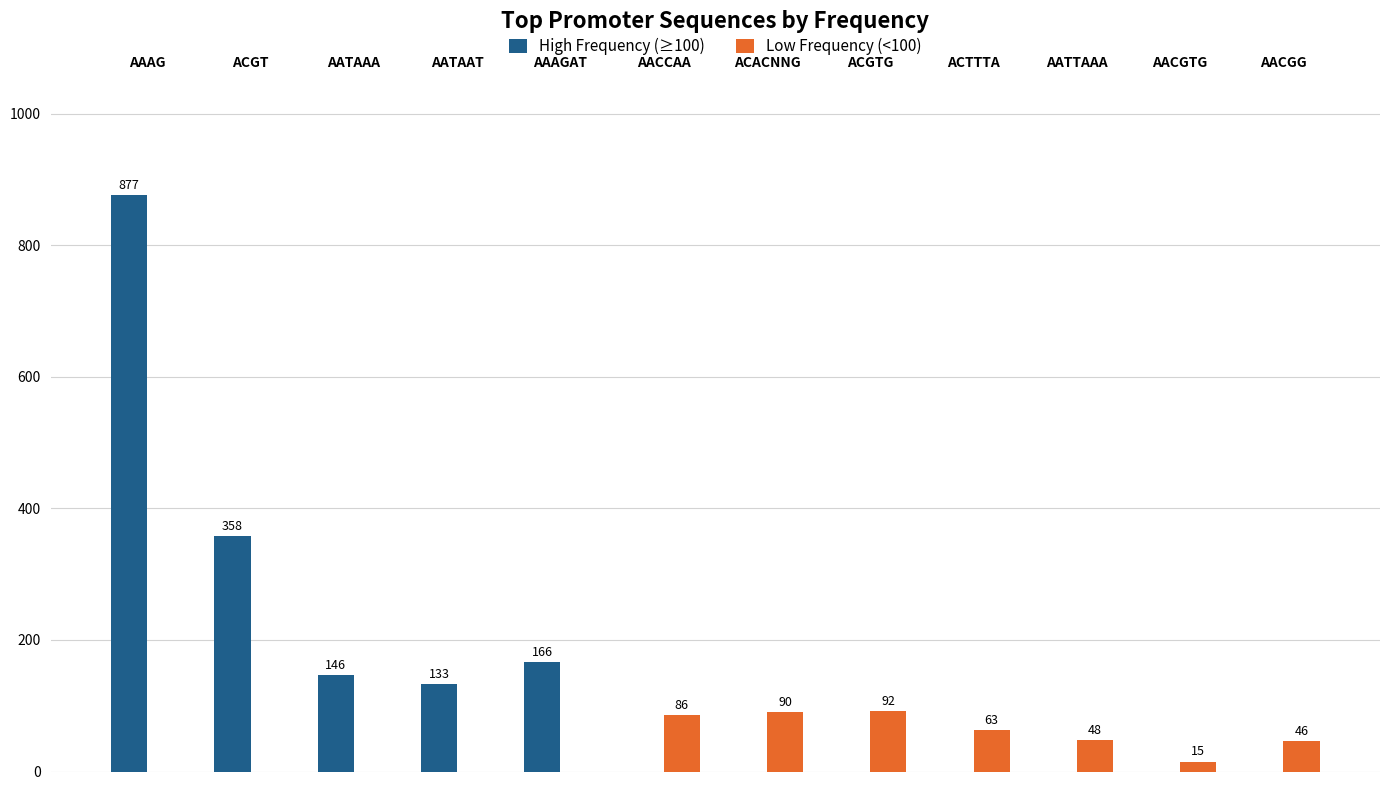

True or false: High Frequency (≥100) has a value of 877 at AAAG.

True